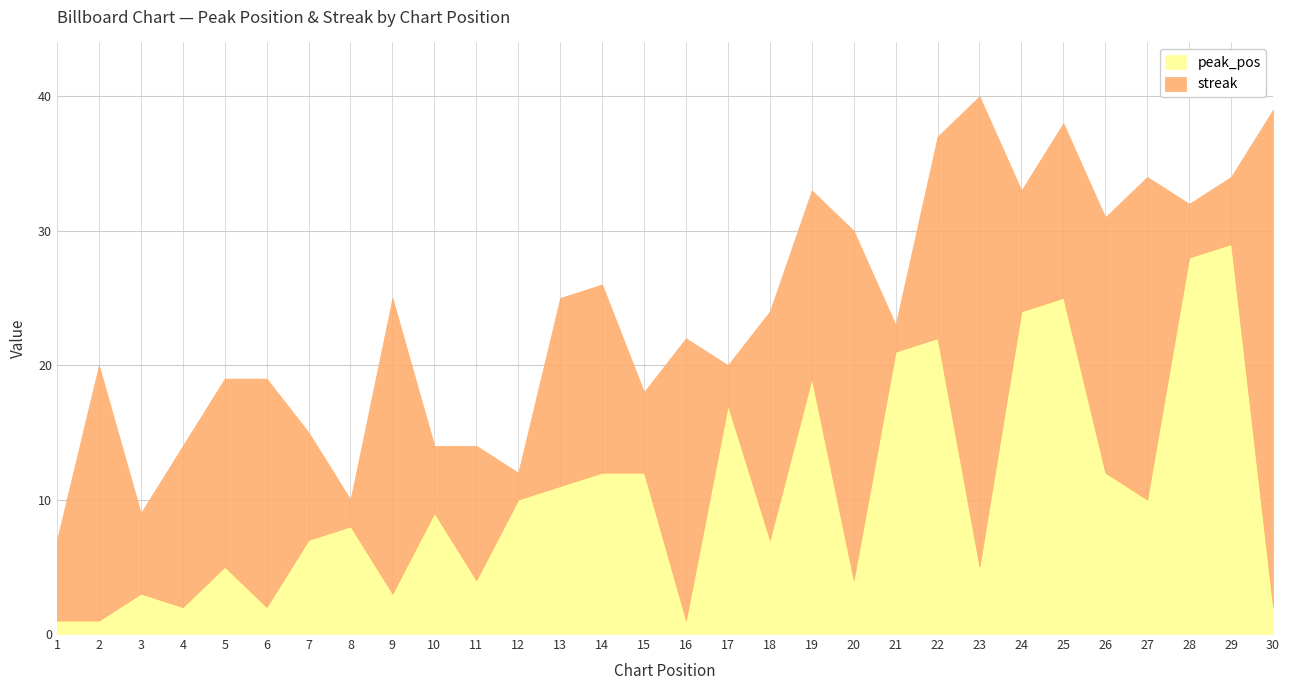

Reading left to right, extract all data points from this chart.

peak_pos: 1	1	3	2	5	2	7	8	3	9	4	10	11	12	12	1	17	7	19	4	21	22	5	24	25	12	10	28	29	2
streak: 6	19	6	12	14	17	8	2	22	5	10	2	14	14	6	21	3	17	14	26	2	15	35	9	13	19	24	4	5	37